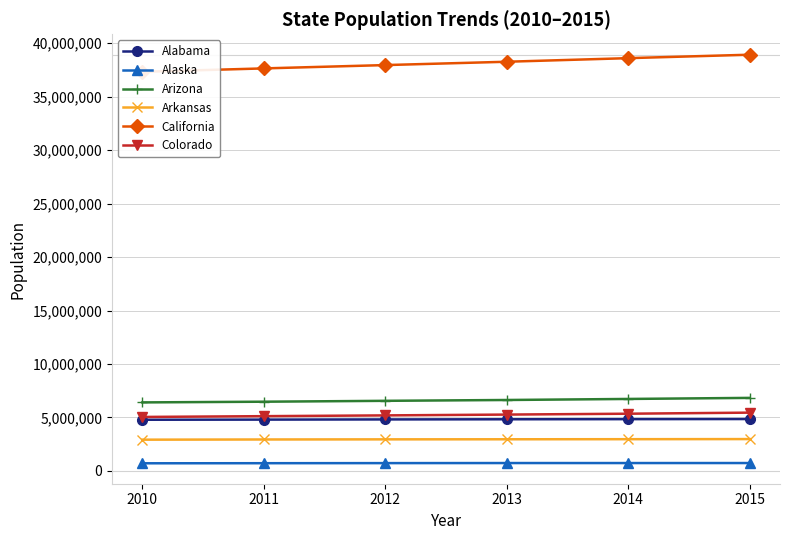

Rank the series at 2011 from lowest to highest value.

Alaska, Arkansas, Alabama, Colorado, Arizona, California